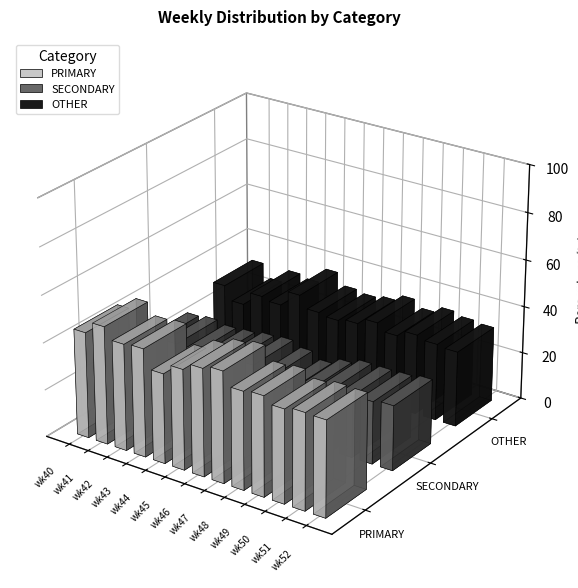

The OTHER series shows 47.0 at wk48. True or false?

False